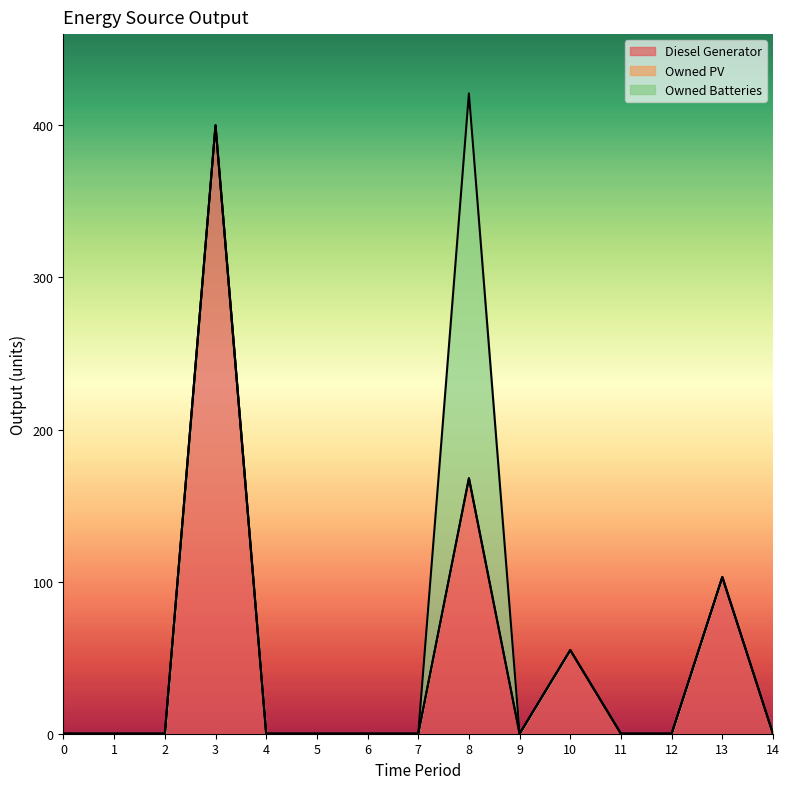

How many categories are shown in the chart?

15